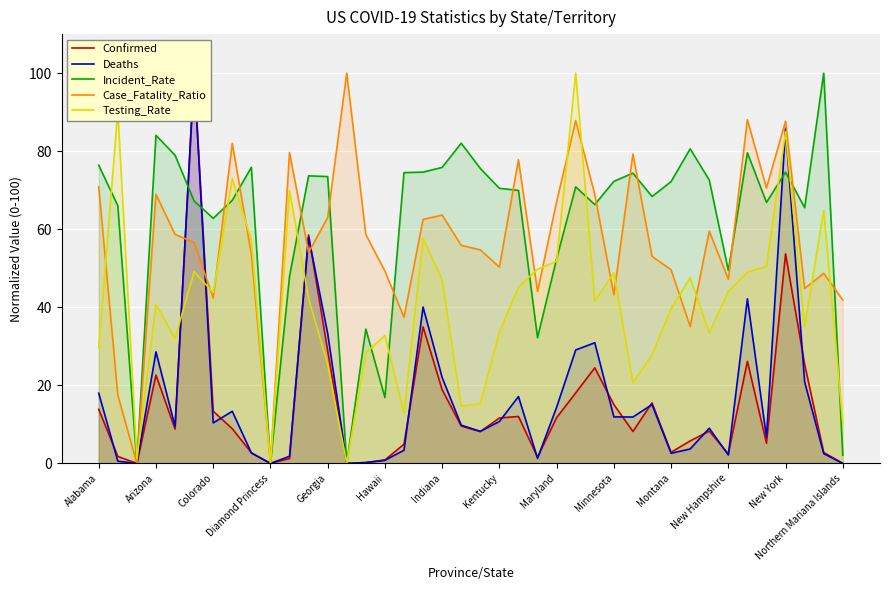

At how many categories does at least one series exceed 33?

38